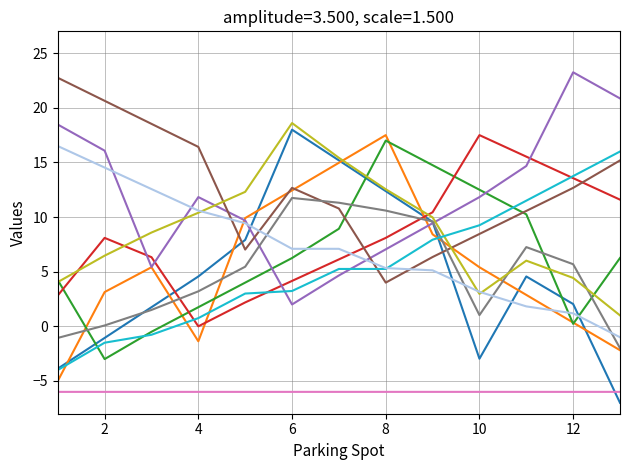

What is the minimum value shown in the chart?

-7.0